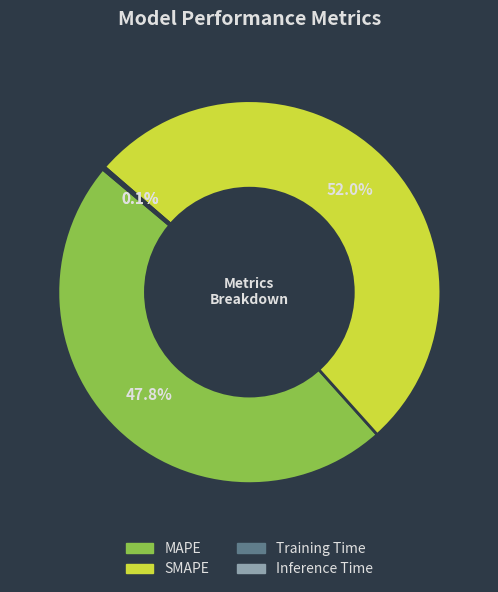

Combined, do SMAPE and MAPE account for over 50%?

Yes